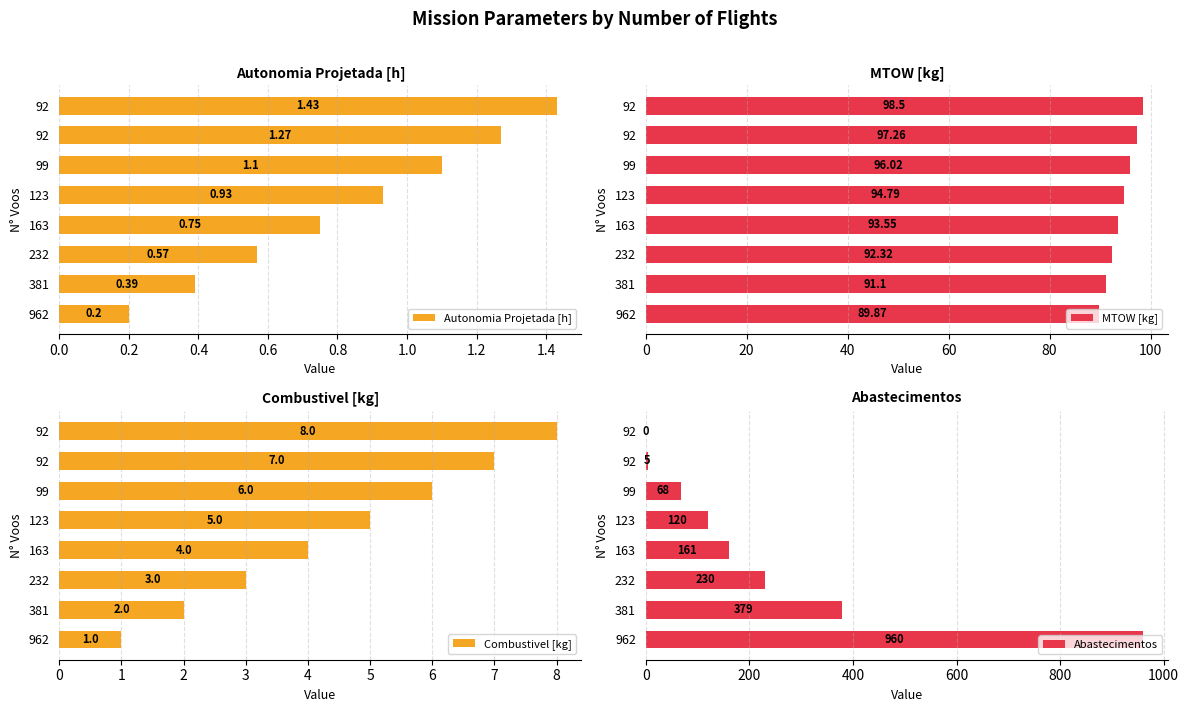

True or false: MTOW [kg] has a value of 133.4 at 92.

False